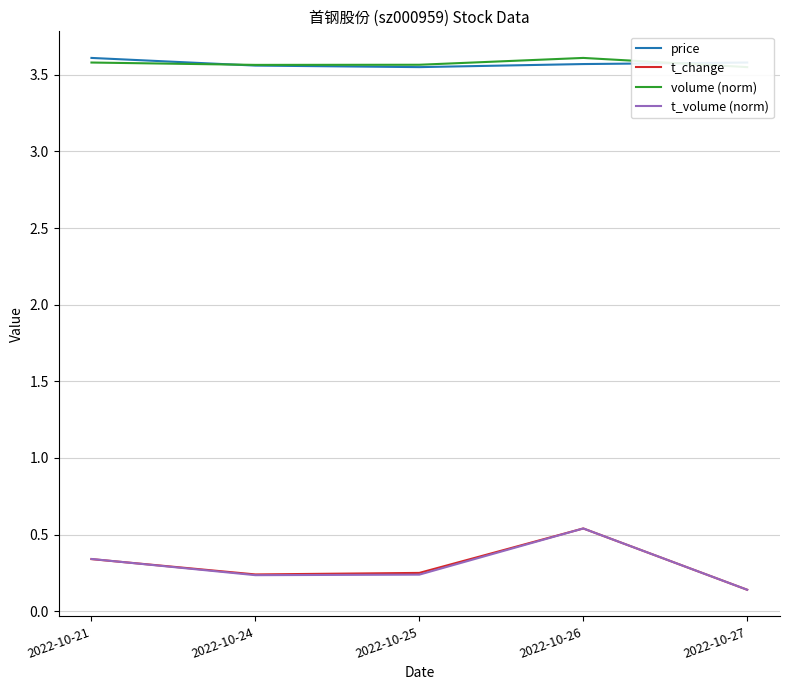

Where is the first local minimum for price?

2022-10-25